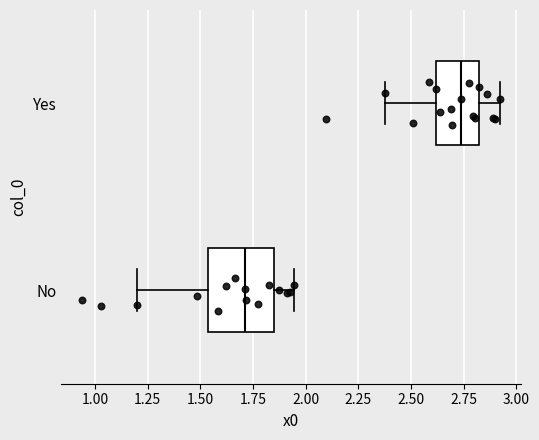

Where does the median line of the box for Yes sit on the x-axis? The values are not printed on the chart, so give them approximately, as read against the axis.

2.75